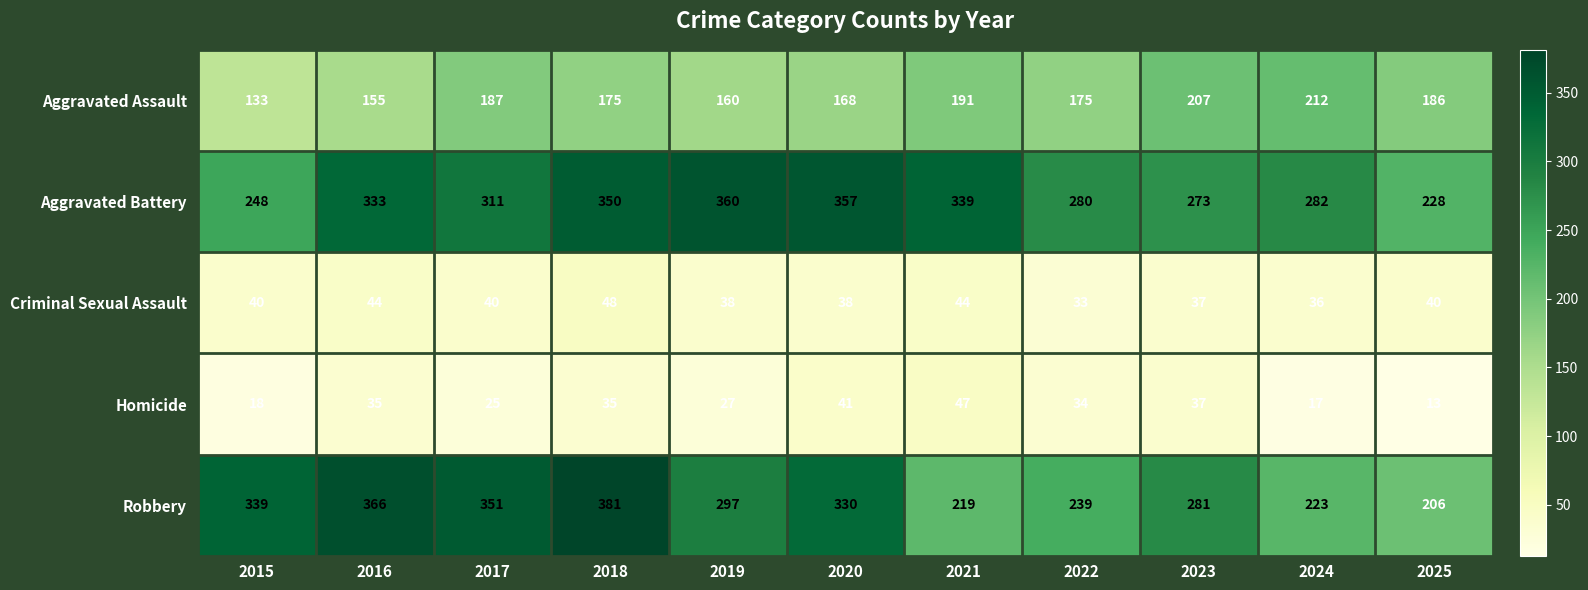

What is the difference between the highest and lowest values at 2015?

321